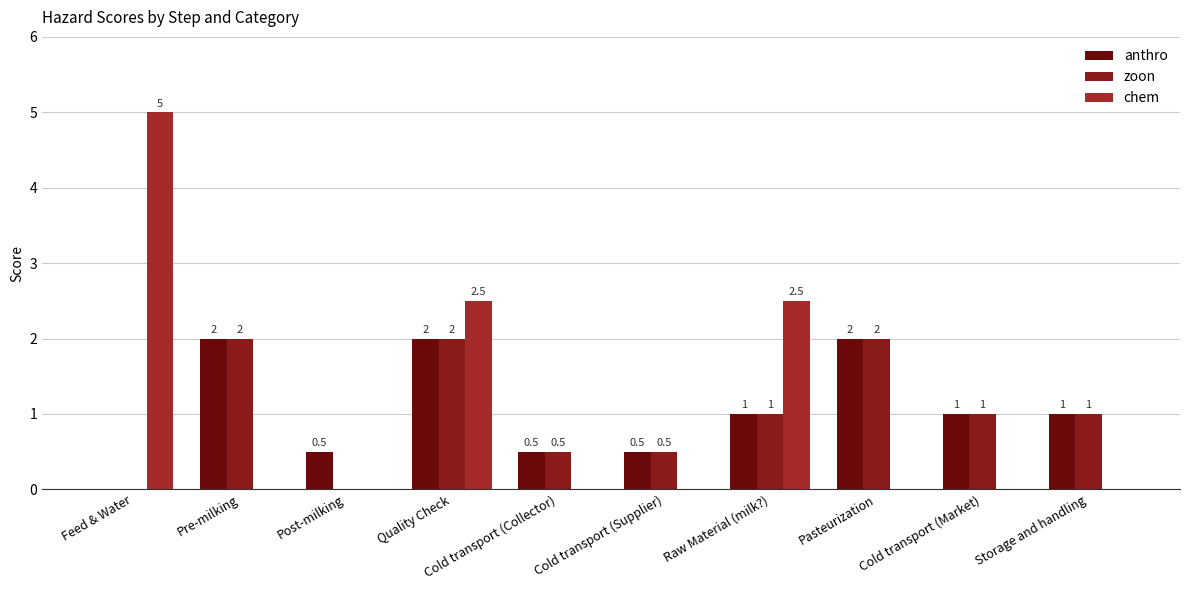

Reading left to right, extract all data points from this chart.

anthro: 0.0	2.0	0.5	2.0	0.5	0.5	1.0	2.0	1.0	1.0
zoon: 0.0	2.0	0.0	2.0	0.5	0.5	1.0	2.0	1.0	1.0
chem: 5.0	0.0	0.0	2.5	0.0	0.0	2.5	0.0	0.0	0.0